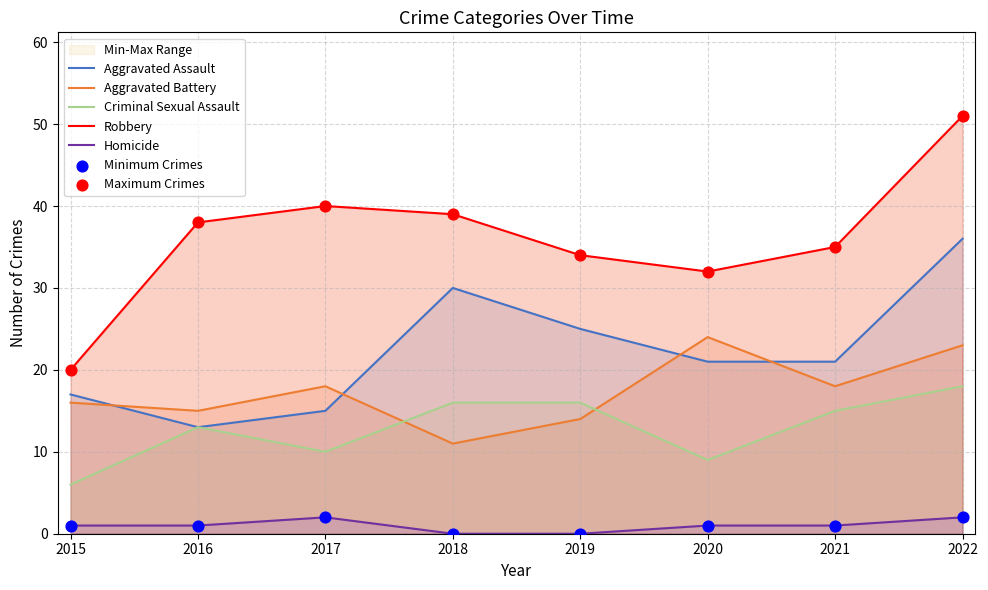

What is the total value across all series at 2017?

85